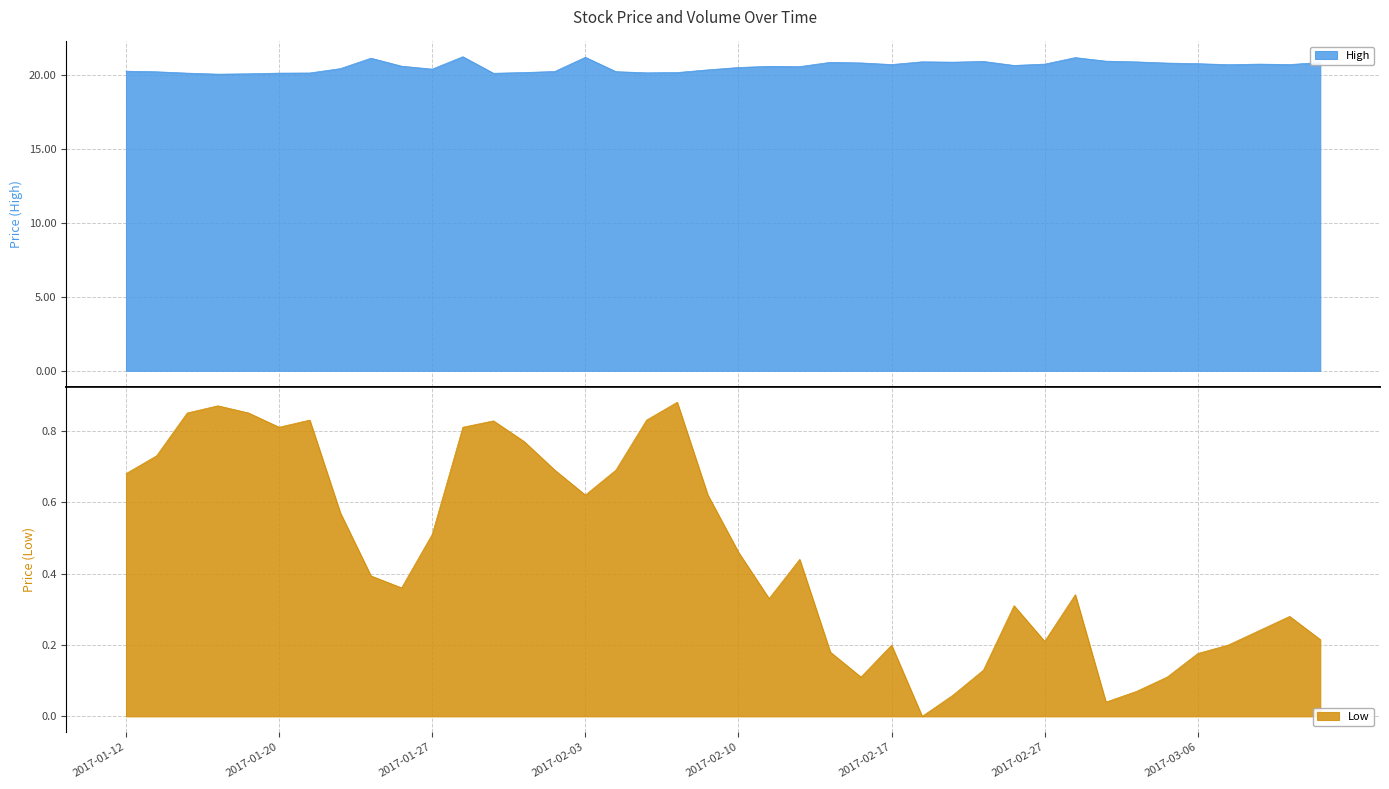

What is the label of the 15th point from the right?

2017-02-17